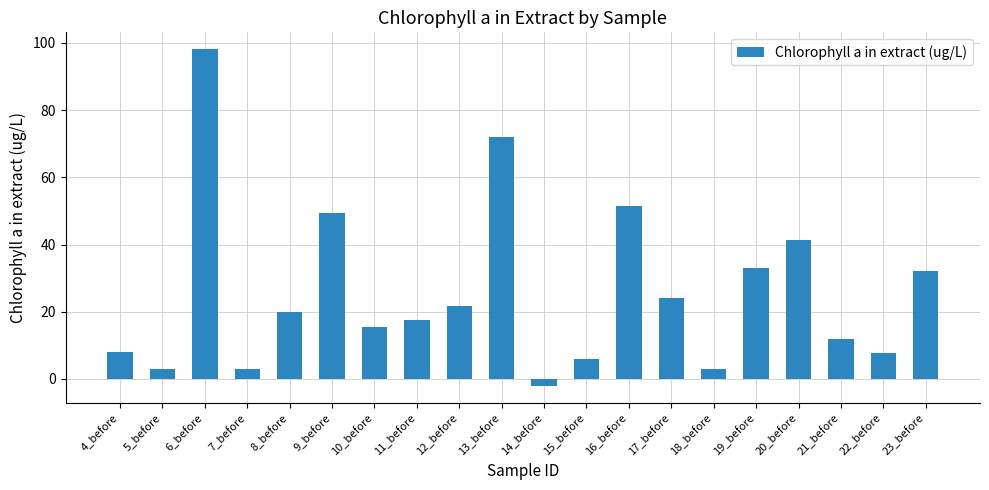

What is the ratio of the value at 6_before to the value at 13_before?

1.4